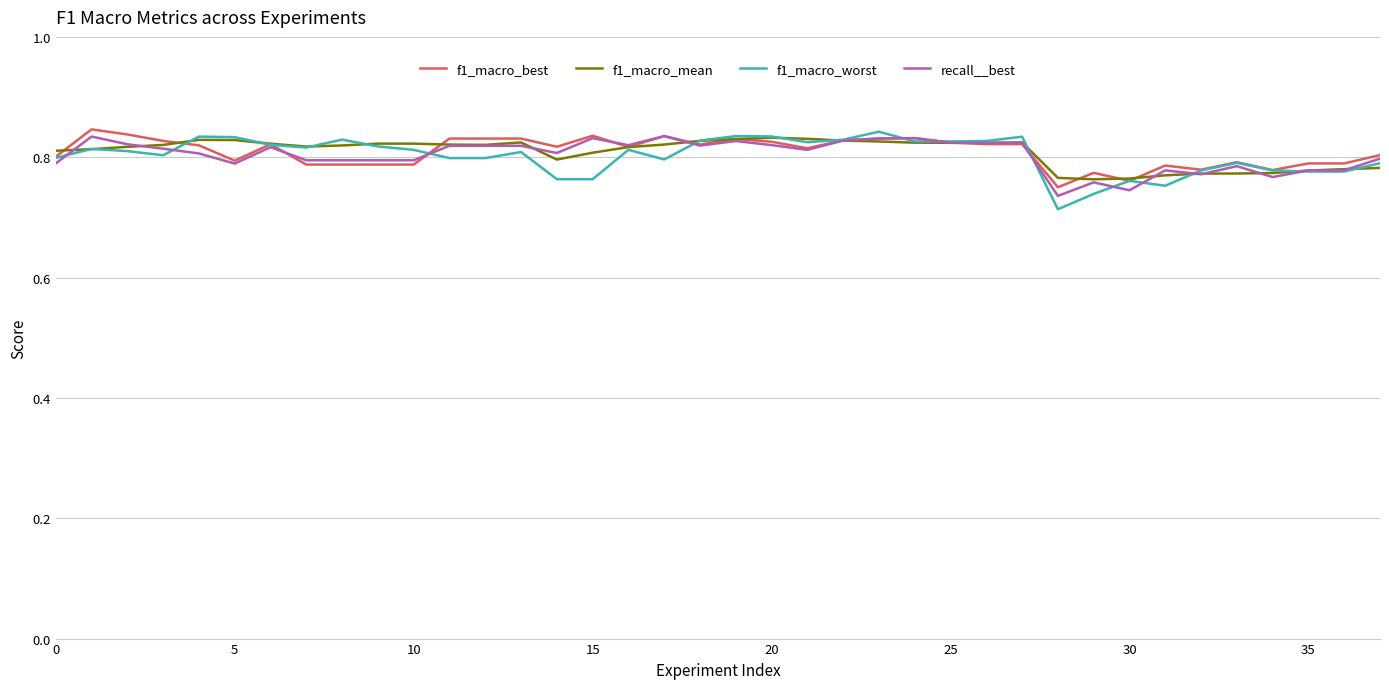

Is it true that recall__best equals 1.3 at 5?

False